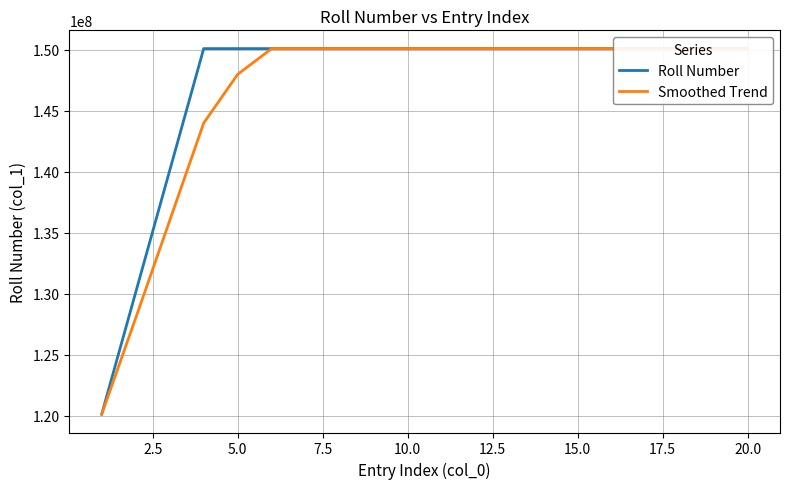

True or false: Smoothed Trend and Roll Number intersect in this chart.

False